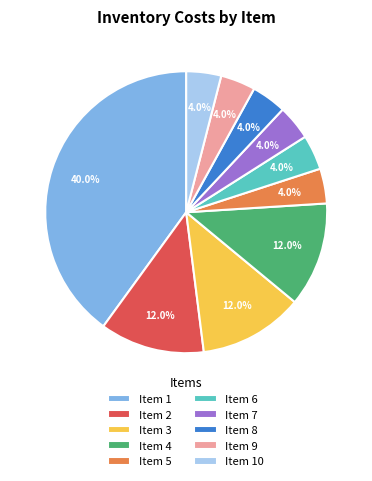

How much of the chart is everything except Item 2?

88.0%